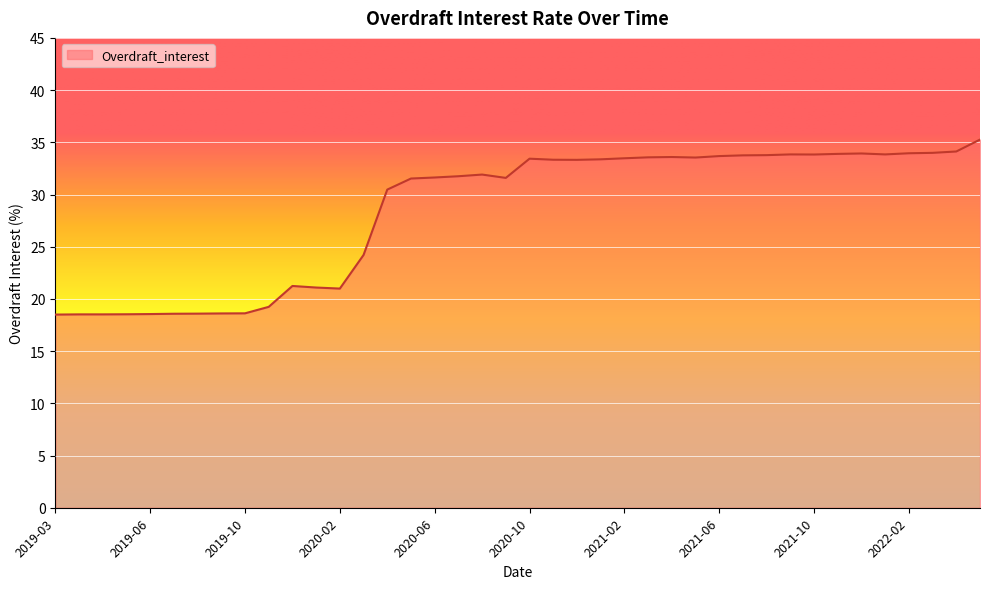

What is the greatest value displayed?

35.3